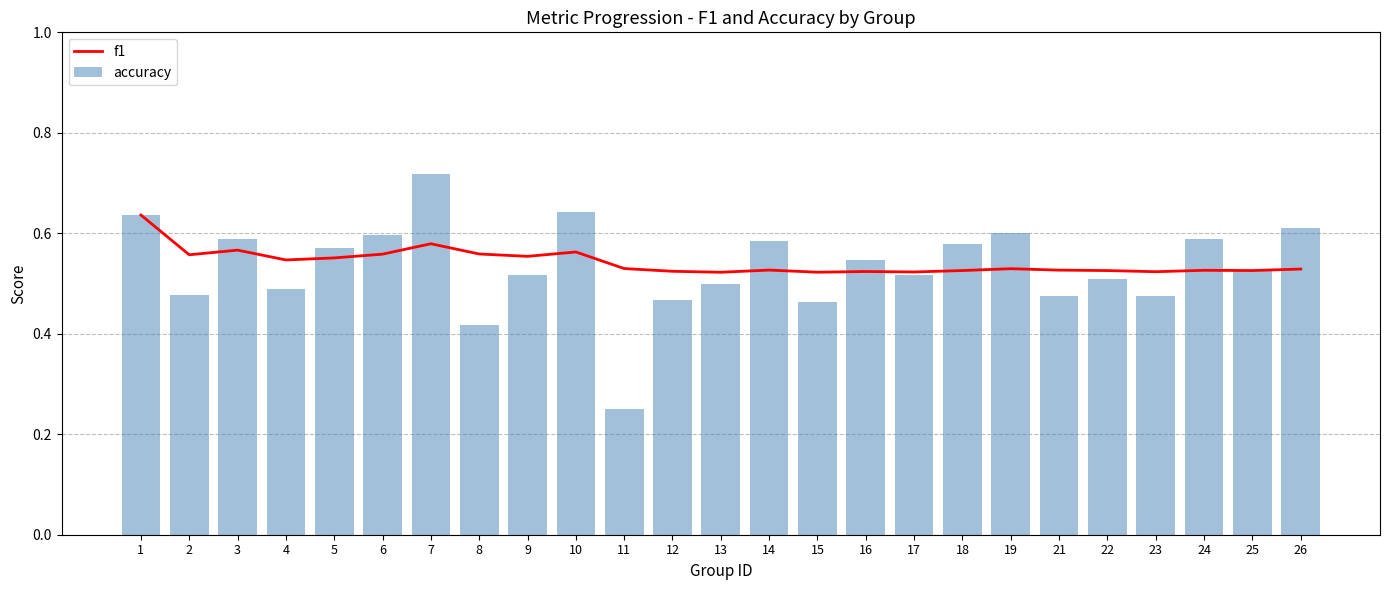

What is the value of the accuracy bar at the 25th from the left?

0.6